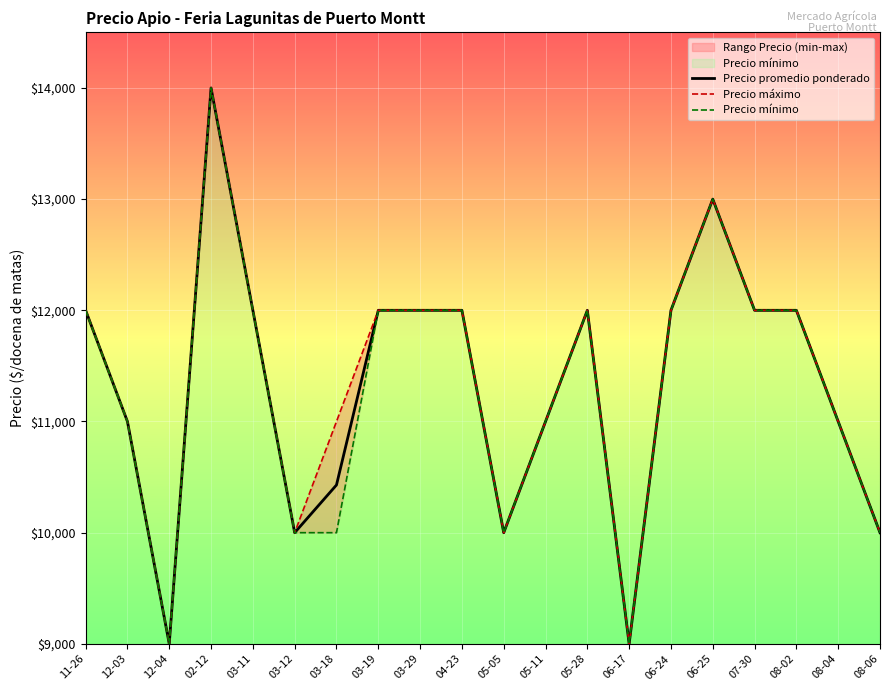

Which series has the largest range (max minus min)?

Precio promedio ponderado